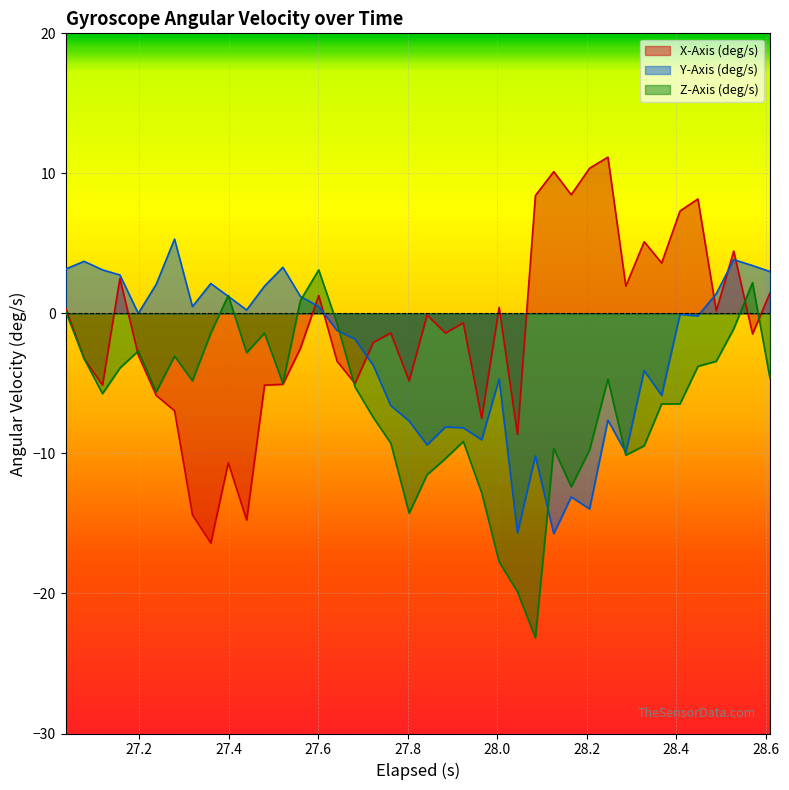

Reading left to right, list all the values displayed in this chart.

X-Axis (deg/s): 0.4	-3.2	-5.1	2.5	-3.0	-5.9	-7.0	-14.4	-16.4	-10.7	-14.8	-5.1	-5.1	-2.5	1.3	-3.4	-5.0	-2.1	-1.4	-4.8	-0.1	-1.4	-0.7	-7.5	0.4	-8.7	8.4	10.1	8.5	10.4	11.2	2.0	5.1	3.6	7.3	8.2	0.2	4.5	-1.5	1.5
Y-Axis (deg/s): 3.2	3.7	3.1	2.7	0.0	2.1	5.3	0.5	2.1	1.2	0.2	2.0	3.3	1.2	0.5	-1.2	-1.8	-3.7	-6.6	-7.7	-9.4	-8.1	-8.2	-9.0	-4.7	-15.7	-10.2	-15.7	-13.1	-14.0	-7.6	-9.9	-4.1	-5.9	-0.1	-0.2	1.4	3.8	3.4	3.0
Z-Axis (deg/s): 0.1	-3.2	-5.7	-3.9	-2.7	-5.6	-3.0	-4.8	-1.4	1.3	-2.8	-1.4	-5.0	0.9	3.1	-0.7	-5.2	-7.4	-9.3	-14.3	-11.5	-10.4	-9.1	-12.8	-17.7	-19.9	-23.2	-9.6	-12.4	-9.8	-4.7	-10.1	-9.5	-6.5	-6.5	-3.8	-3.4	-1.1	2.2	-4.6